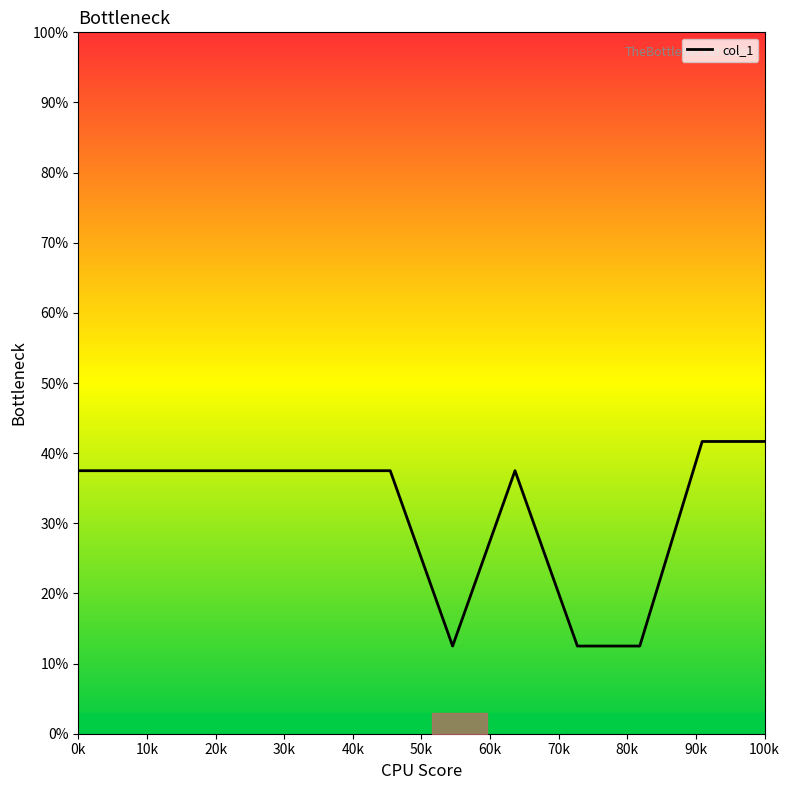

What is the difference between the maximum and minimum values?

29.2